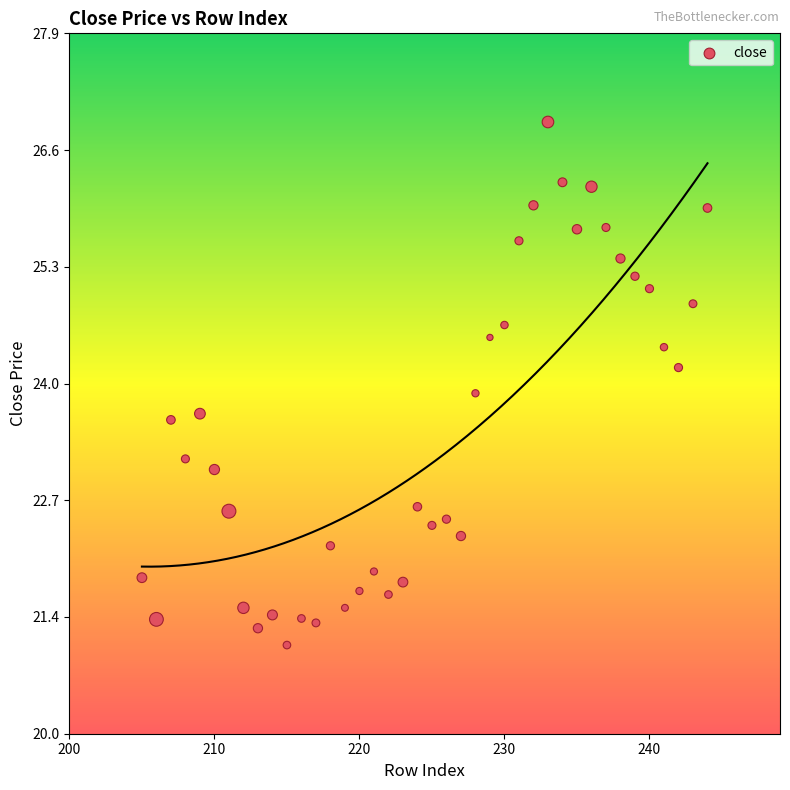

What is the range of X values (max minus min)?

39.0